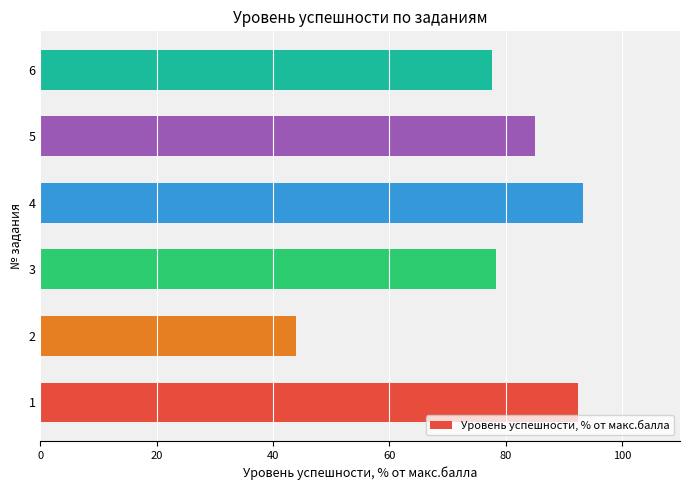

True or false: the data shows 44.9 at 5.

False